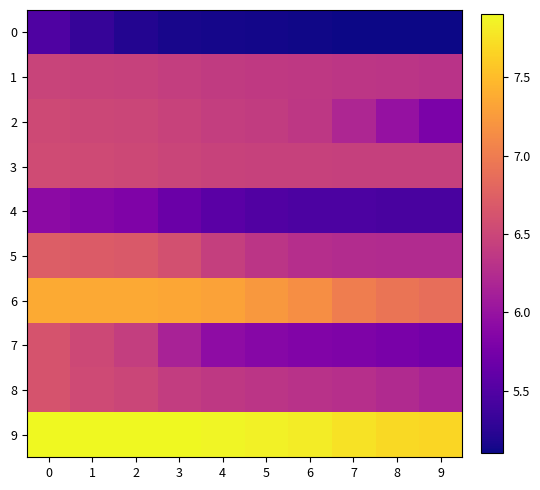

Reading right to left, list all the values displayed in this chart.

0: 9=5.1	8=5.1	7=5.1	6=5.1	5=5.1	4=5.1	3=5.2	2=5.2	1=5.3	0=5.5
1: 9=6.3	8=6.3	7=6.3	6=6.4	5=6.4	4=6.4	3=6.4	2=6.5	1=6.5	0=6.5
2: 9=5.8	8=6.0	7=6.2	6=6.4	5=6.4	4=6.4	3=6.5	2=6.5	1=6.5	0=6.5
3: 9=6.4	8=6.4	7=6.4	6=6.5	5=6.5	4=6.5	3=6.5	2=6.5	1=6.5	0=6.6
4: 9=5.4	8=5.4	7=5.5	6=5.5	5=5.5	4=5.6	3=5.7	2=5.8	1=5.9	0=5.9
5: 9=6.2	8=6.2	7=6.2	6=6.3	5=6.3	4=6.4	3=6.6	2=6.7	1=6.7	0=6.7
6: 9=6.9	8=6.9	7=7.0	6=7.2	5=7.2	4=7.3	3=7.3	2=7.4	1=7.4	0=7.4
7: 9=5.7	8=5.8	7=5.8	6=5.8	5=5.9	4=5.9	3=6.1	2=6.4	1=6.5	0=6.6
8: 9=6.2	8=6.2	7=6.3	6=6.3	5=6.3	4=6.4	3=6.4	2=6.5	1=6.5	0=6.6
9: 9=7.7	8=7.7	7=7.8	6=7.8	5=7.8	4=7.9	3=7.9	2=7.9	1=7.9	0=7.9